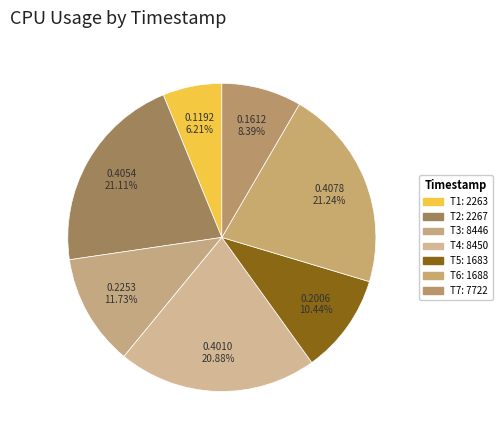

Does any single category account for the majority?

No